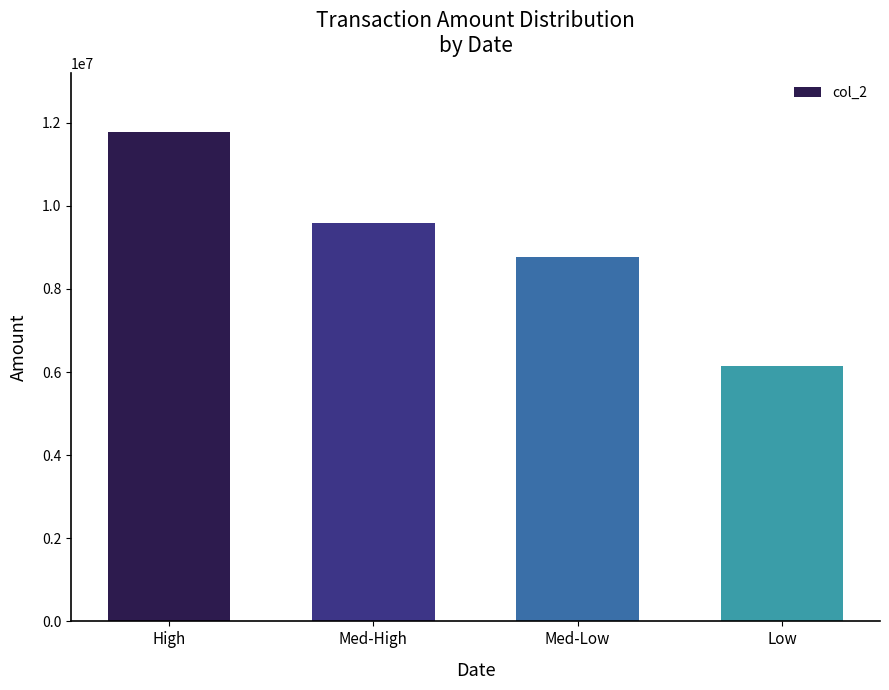

The chart shows a value of 9695801 at Low. True or false?

False